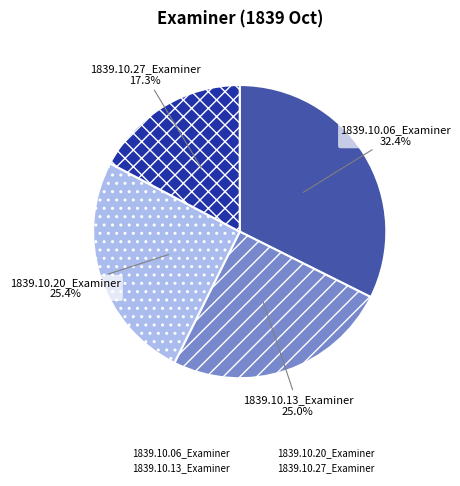

What percentage is NOT represented by 1839.10.06_Examiner?

67.6%